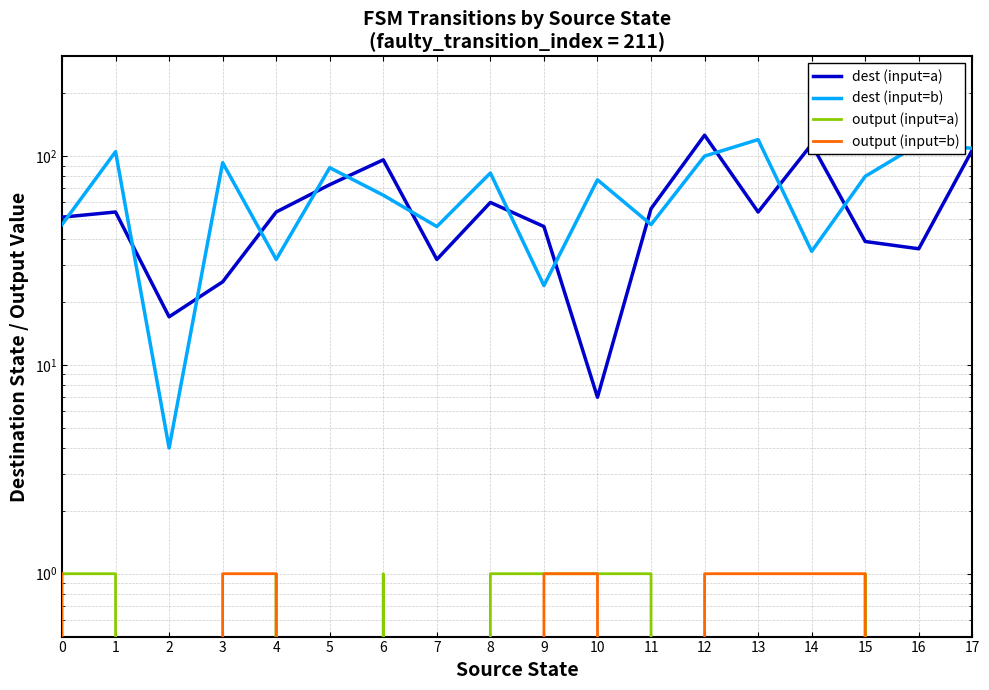

Reading left to right, what are all the values shown in this chart?

dest (input=a): 0=51	1=54	2=17	3=25	4=54	5=73	6=96	7=32	8=60	9=46	10=7	11=56	12=126	13=54	14=114	15=39	16=36	17=107
dest (input=b): 0=47	1=105	2=4	3=93	4=32	5=88	6=65	7=46	8=83	9=24	10=77	11=47	12=100	13=120	14=35	15=80	16=114	17=109
output (input=a): 0=1	1=1	2=0	3=0	4=1	5=0	6=1	7=0	8=1	9=1	10=1	11=1	12=0	13=0	14=0	15=1	16=0	17=0
output (input=b): 0=1	1=0	2=0	3=1	4=1	5=0	6=0	7=0	8=0	9=1	10=1	11=0	12=1	13=1	14=1	15=1	16=0	17=0